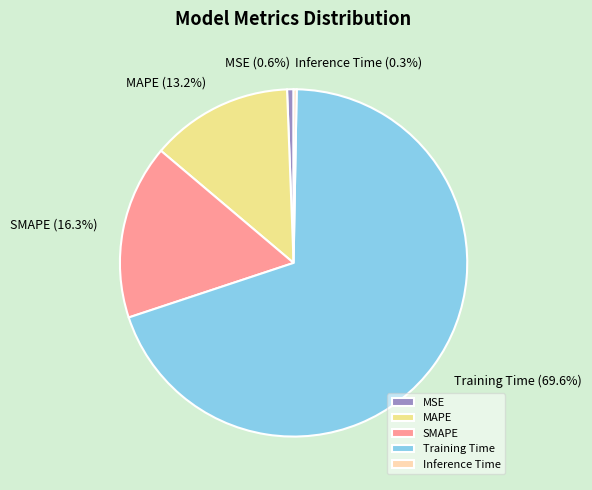

To the nearest percent, what is the average slice percentage?

20%